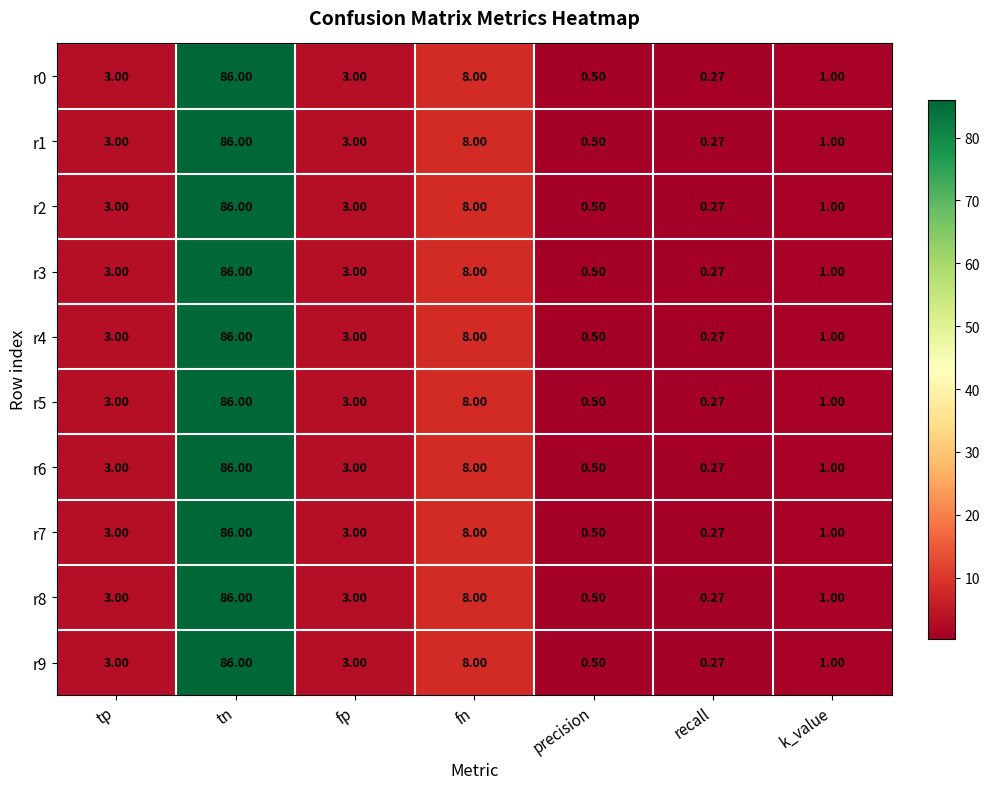

How many distinct data groups are displayed?

10